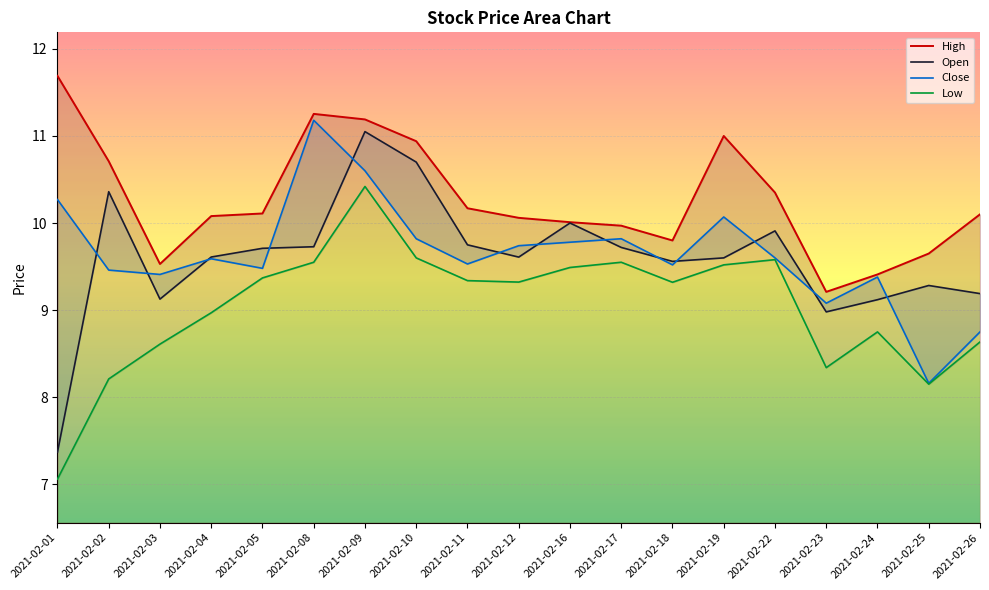

Rank the series at 2021-02-02 from lowest to highest value.

Low, Close, Open, High